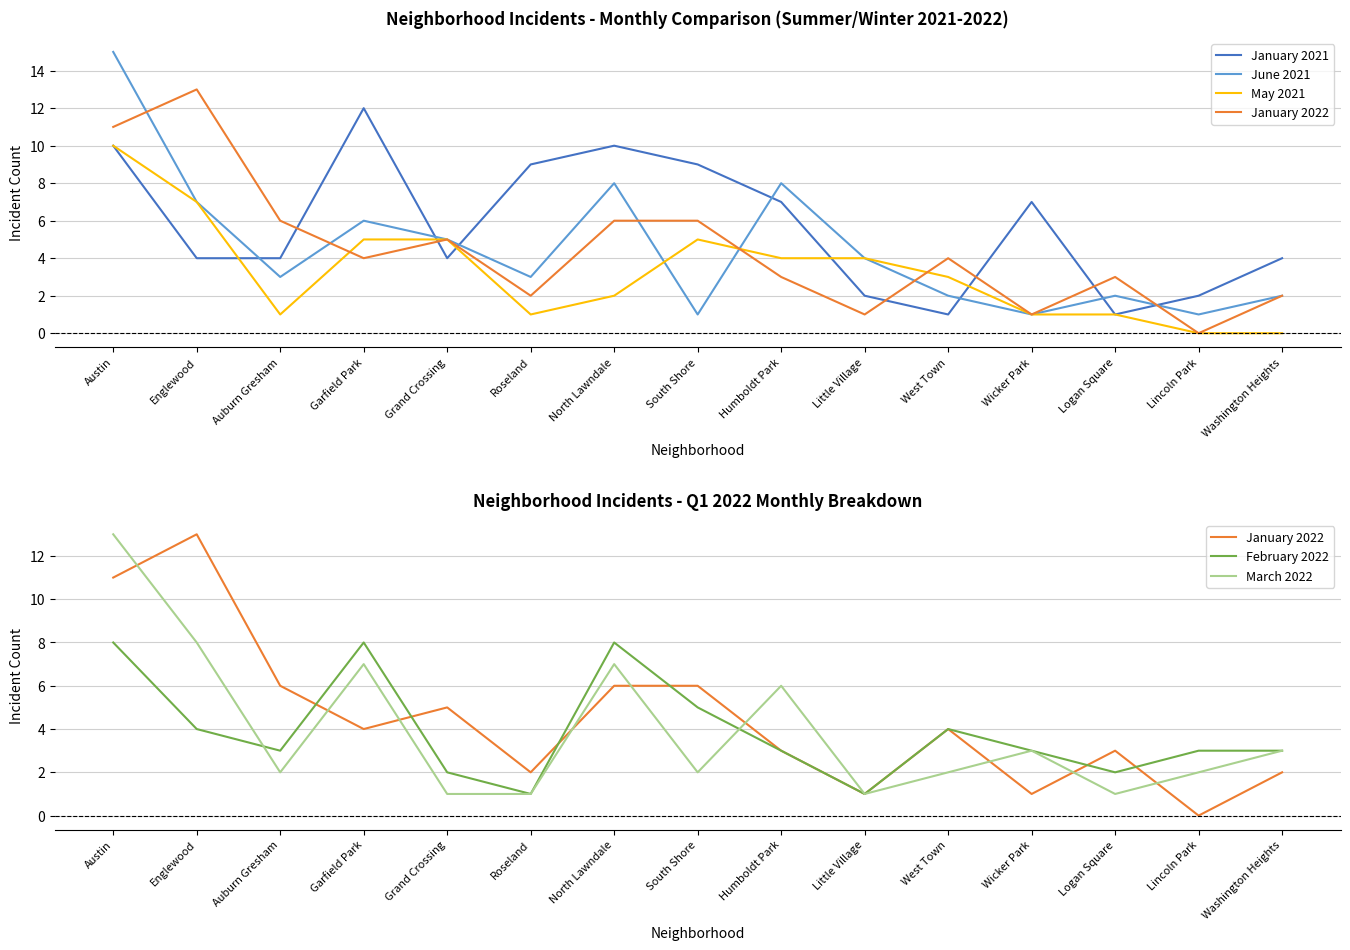

Count the number of data series in this chart.

6